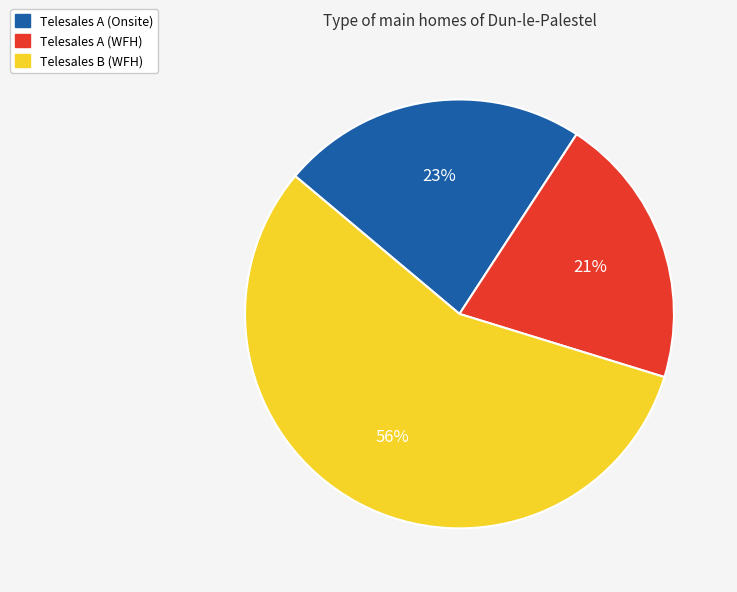

To the nearest percent, what is the average slice percentage?

33%